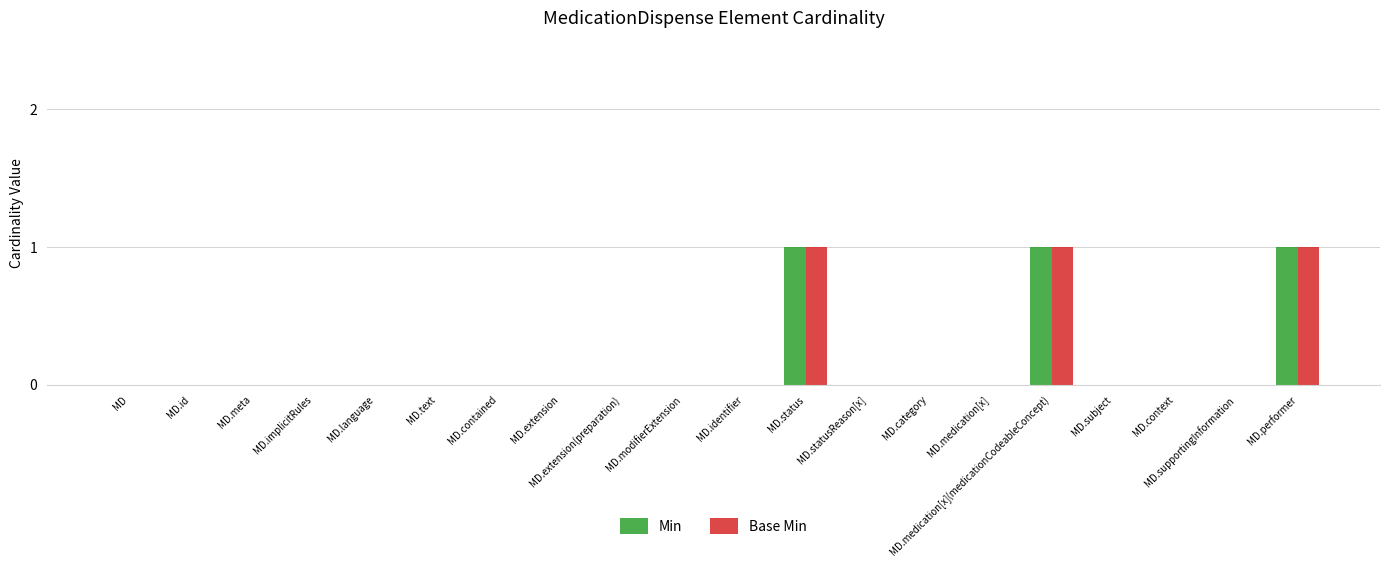

The Base Min series shows 0 at MD.modifierExtension. True or false?

True